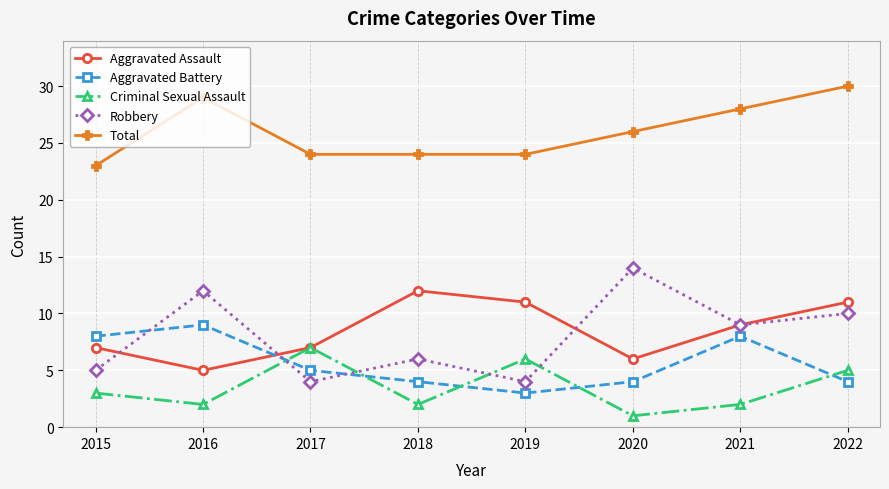

Is this an area chart (filled region under the line)?

No